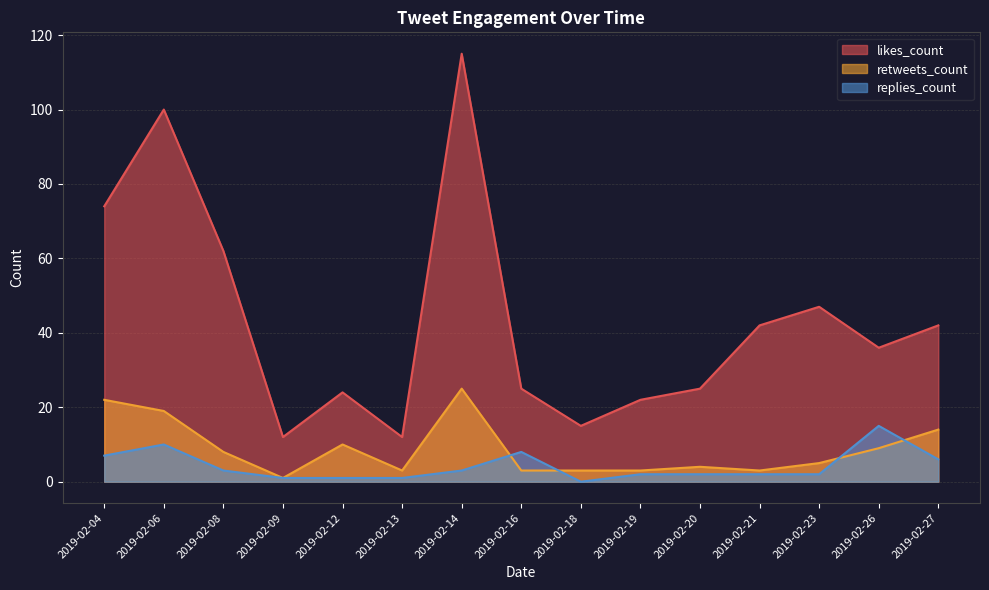

What is the value of the retweets_count point at the 9th from the left?

3